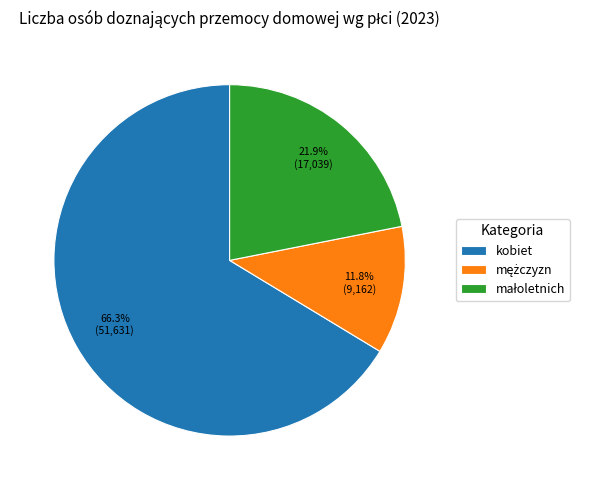

Does kobiet represent more than half of the total?

Yes